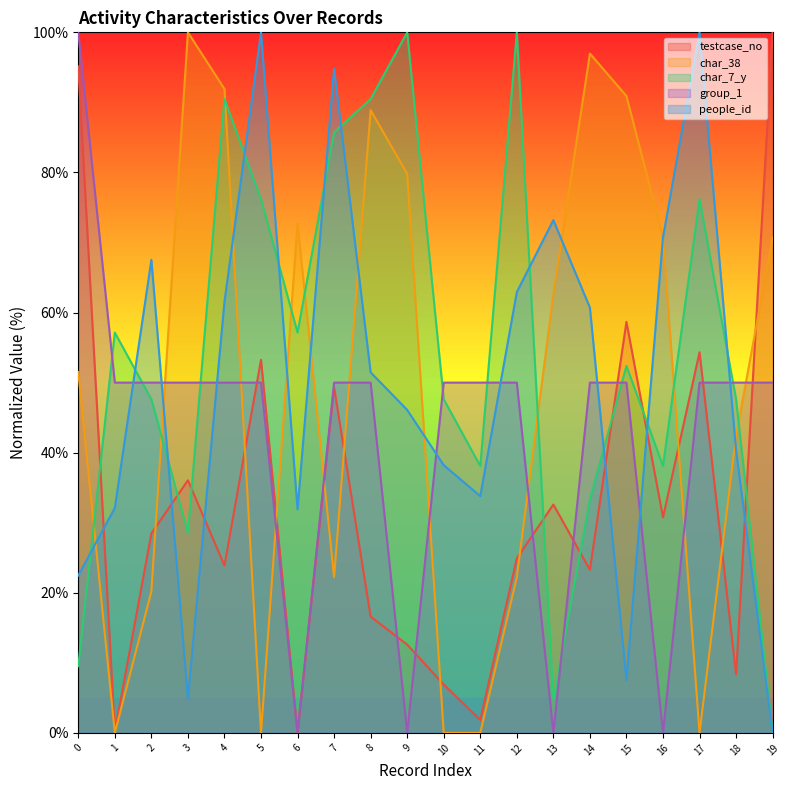

Reading right to left, list all the values displayed in this chart.

testcase_no: 19=100.0	18=8.3	17=54.3	16=30.8	15=58.7	14=23.3	13=32.6	12=24.9	11=1.9	10=6.9	9=12.6	8=16.6	7=49.3	6=0.0	5=53.3	4=23.9	3=36.1	2=28.5	1=0.2	0=95.1
people_id: 19=0.0	18=40.3	17=100.0	16=70.8	15=7.5	14=60.7	13=73.2	12=62.9	11=33.8	10=38.2	9=46.1	8=51.5	7=94.8	6=31.9	5=100.0	4=61.5	3=4.9	2=67.5	1=32.1	0=22.5
char_38: 19=70.7	18=42.4	17=0.0	16=70.7	15=90.9	14=97.0	13=62.6	12=22.2	11=0.0	10=0.0	9=79.8	8=88.9	7=22.2	6=72.7	5=0.0	4=91.9	3=100.0	2=20.2	1=0.0	0=51.5
char_7_y: 19=0.0	18=47.6	17=76.2	16=38.1	15=52.4	14=33.3	13=4.8	12=100.0	11=38.1	10=47.6	9=100.0	8=90.5	7=85.7	6=57.1	5=76.2	4=90.5	3=28.6	2=47.6	1=57.1	0=9.5
group_1: 19=50.0	18=50.0	17=50.0	16=0.0	15=50.0	14=50.0	13=0.0	12=50.0	11=50.0	10=50.0	9=0.0	8=50.0	7=50.0	6=0.0	5=50.0	4=50.0	3=50.0	2=50.0	1=50.0	0=100.0